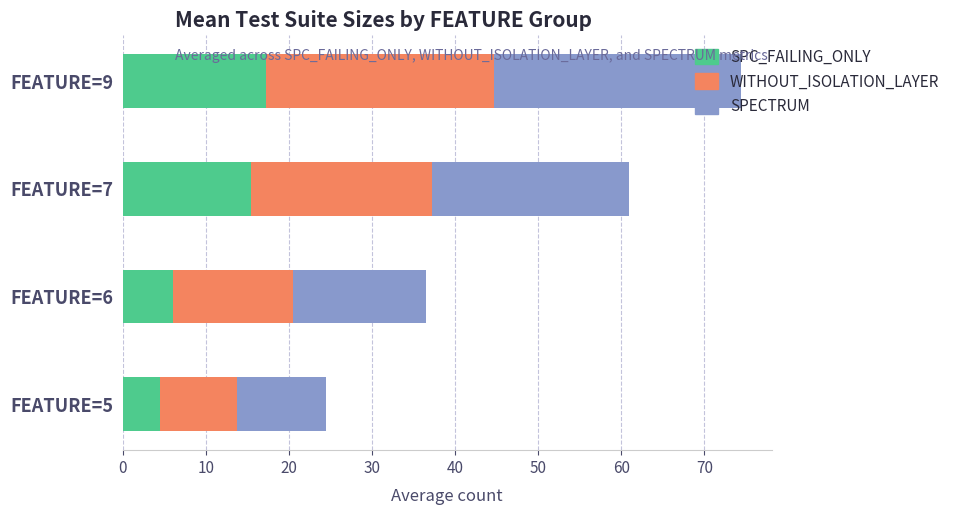

What is the sum of all SPC_FAILING_ONLY values?

43.2